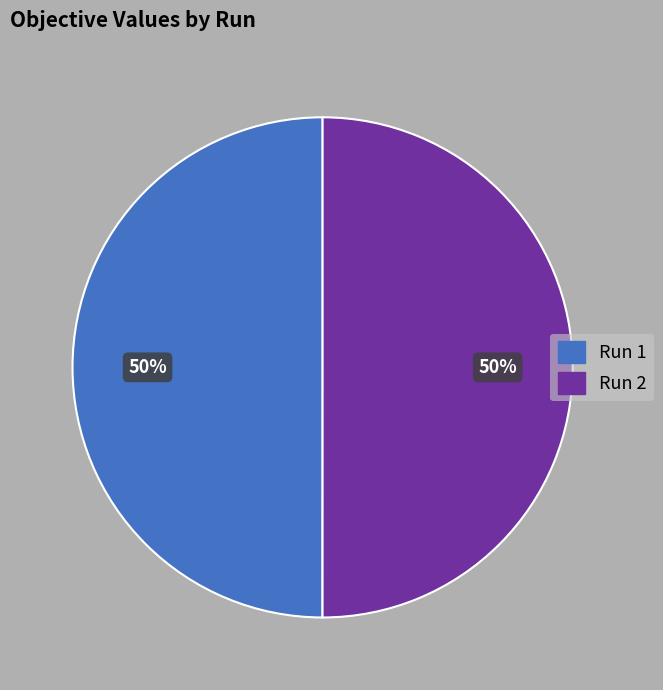

To the nearest percent, what is the average slice percentage?

50%